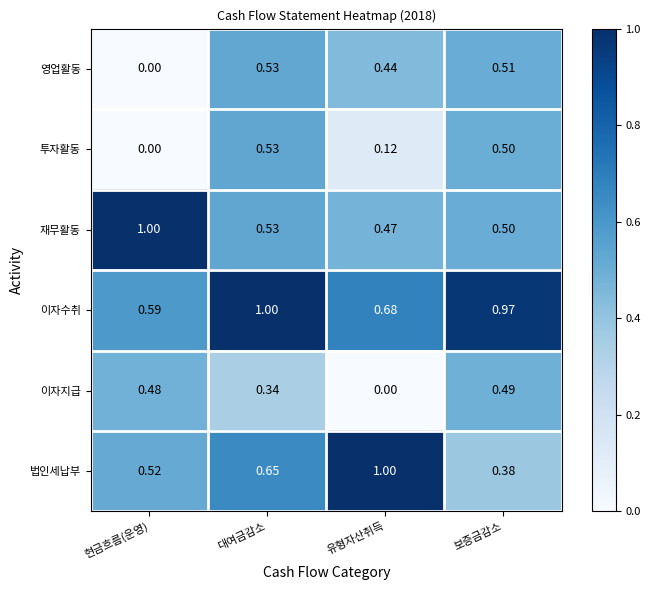

Where is 투자활동 nearest to the value 0?

현금흐름(운영)